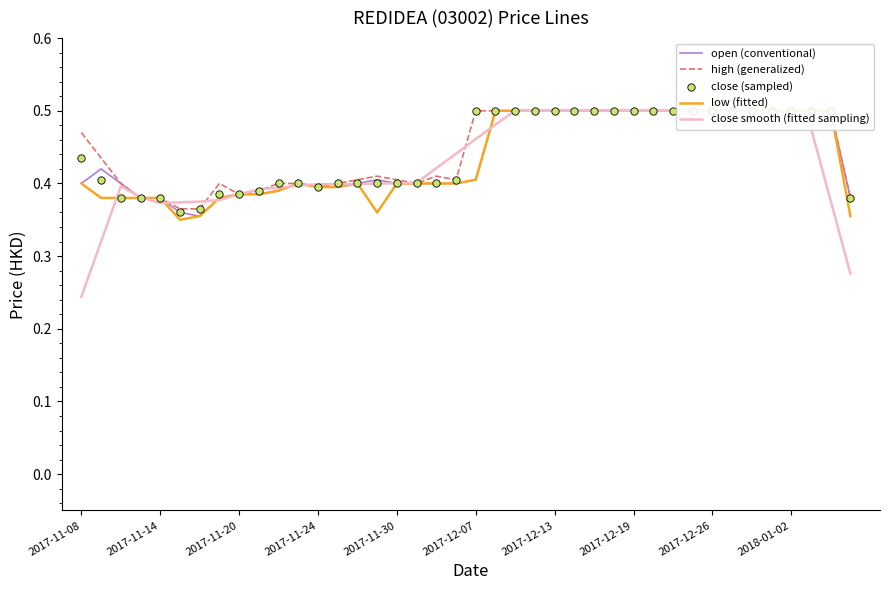

Is the value of open (conventional) at 2017-11-14 greater than the value of low (fitted) at 2017-11-30?

No